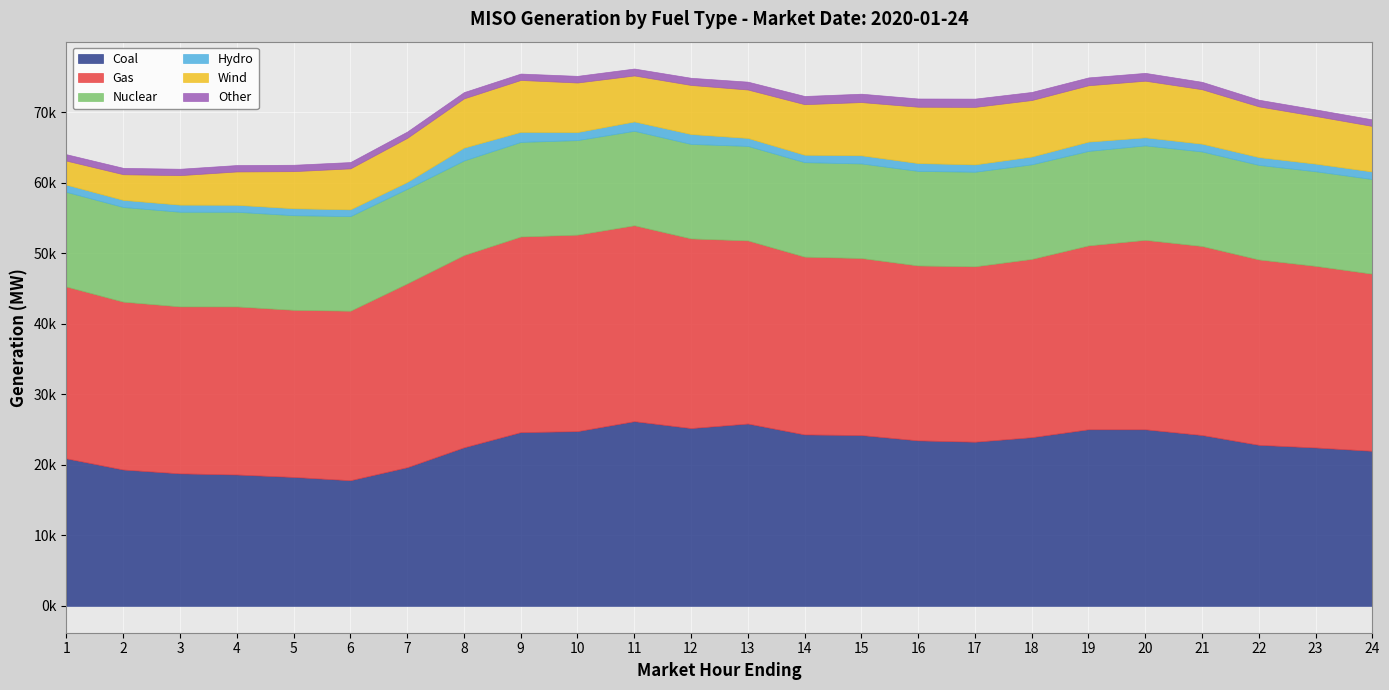

At 19, list the series in order from largest to smallest.

Gas, Coal, Nuclear, Wind, Hydro, Other